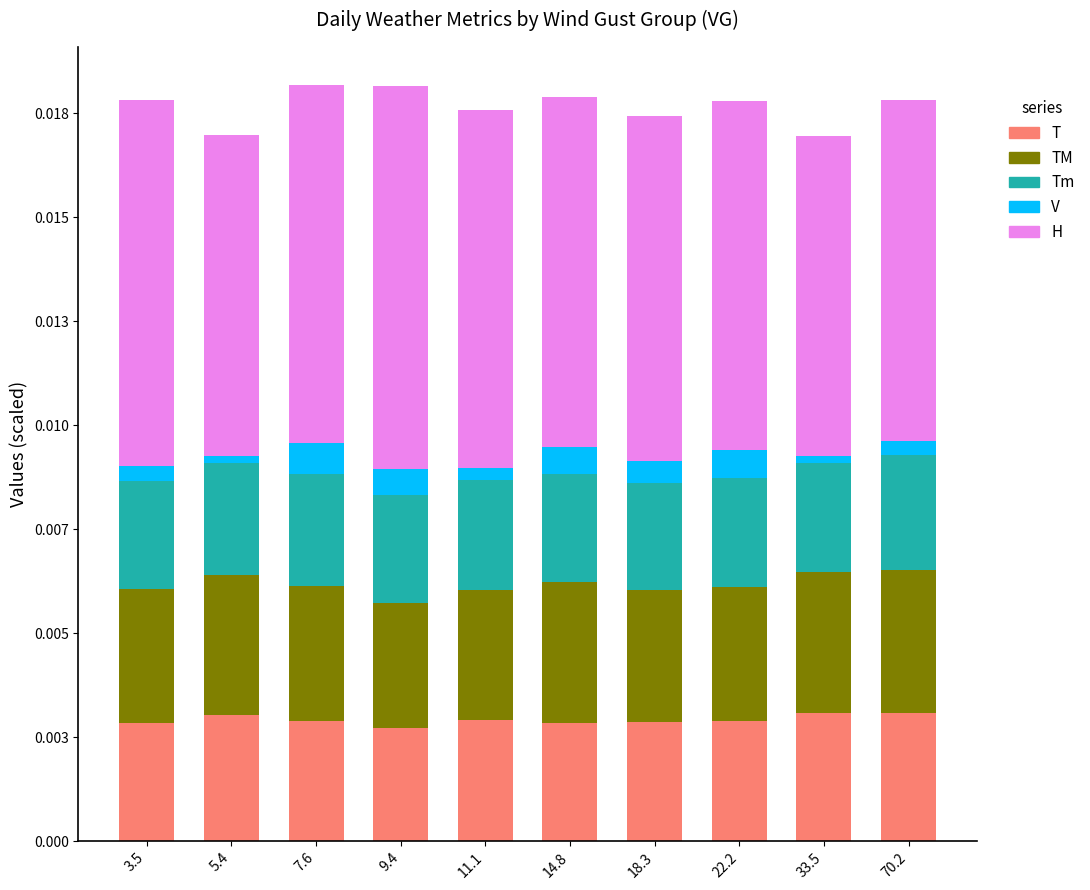

List the series in order of their peak value, lowest first.

V, Tm, T, TM, H